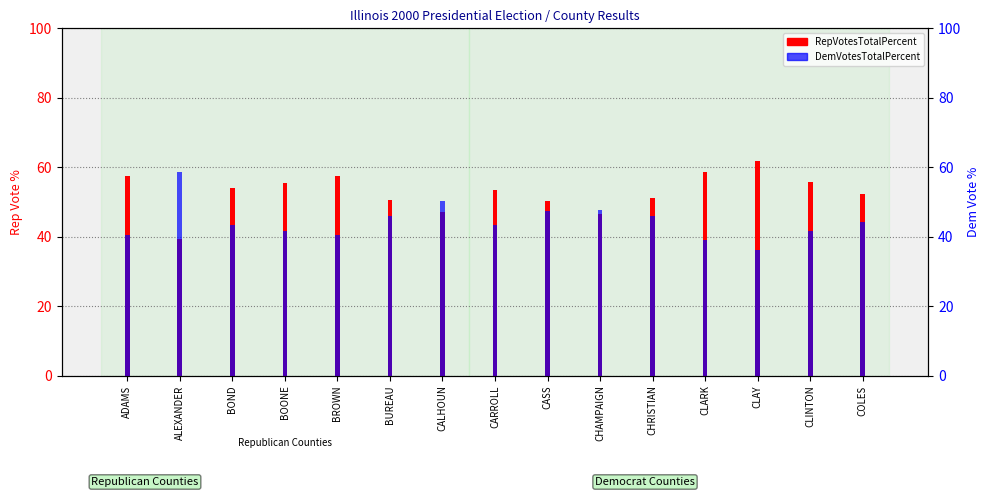

List the series in order of their peak value, lowest first.

DemVotesTotalPercent, RepVotesTotalPercent